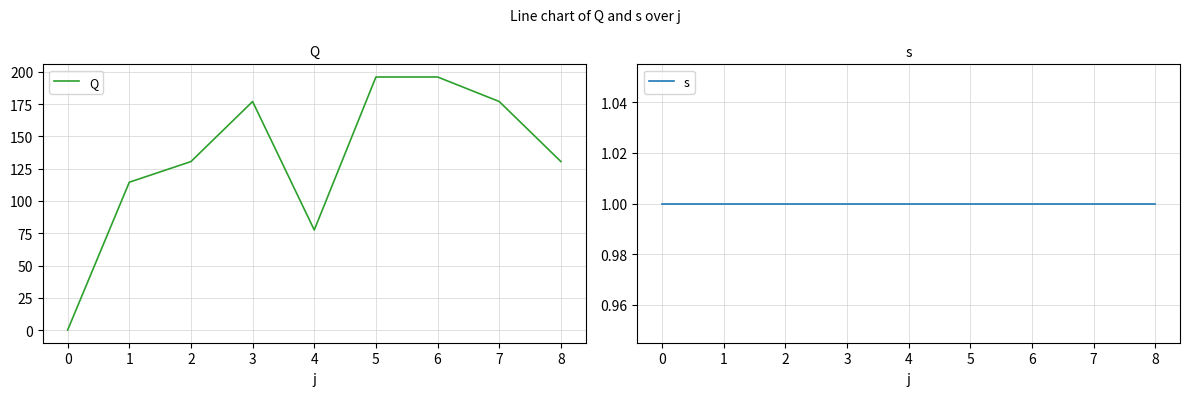

True or false: Q has a value of 196.0 at 5.

True